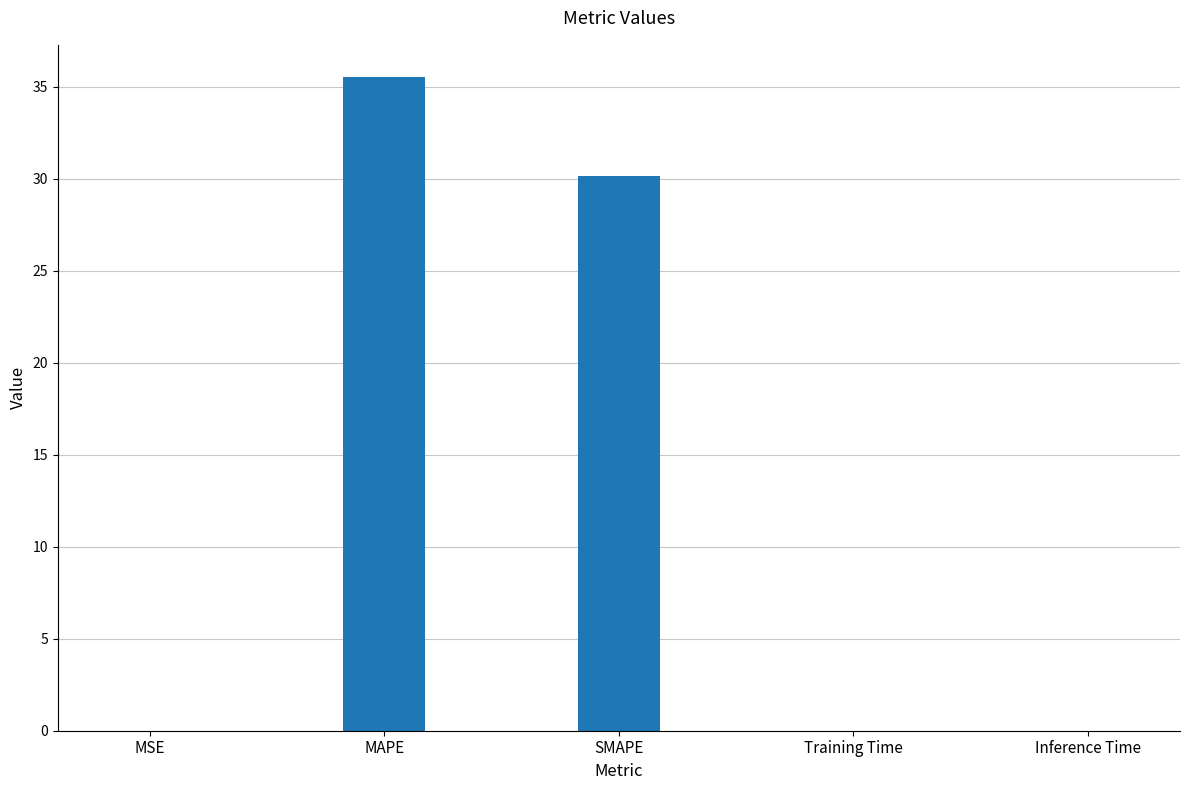

The value at SMAPE is 41.7. True or false?

False